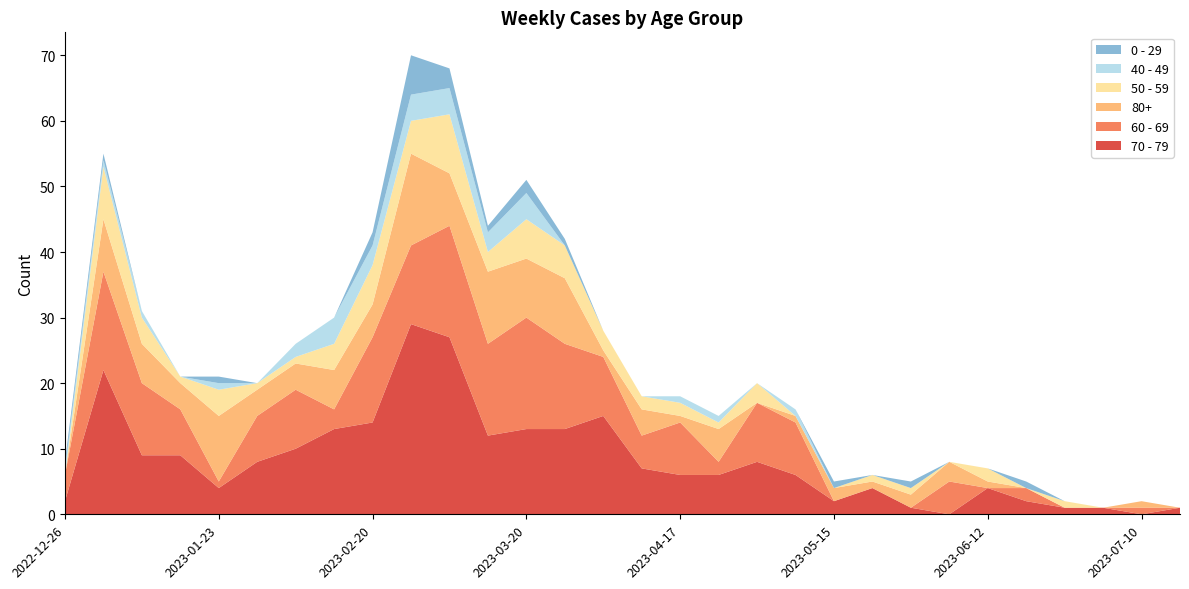

Reading right to left, what are all the values shown in this chart?

70 - 79: 2023-07-17=1	2023-07-10=0	2023-07-03=1	2023-06-26=1	2023-06-19=2	2023-06-12=4	2023-06-05=0	2023-05-29=1	2023-05-22=4	2023-05-15=2	2023-05-08=6	2023-05-01=8	2023-04-24=6	2023-04-17=6	2023-04-10=7	2023-04-03=15	2023-03-27=13	2023-03-20=13	2023-03-13=12	2023-03-06=27	2023-02-27=29	2023-02-20=14	2023-02-13=13	2023-02-06=10	2023-01-30=8	2023-01-23=4	2023-01-16=9	2023-01-09=9	2023-01-02=22	2022-12-26=2
60 - 69: 2023-07-17=0	2023-07-10=1	2023-07-03=0	2023-06-26=0	2023-06-19=2	2023-06-12=0	2023-06-05=5	2023-05-29=0	2023-05-22=0	2023-05-15=0	2023-05-08=8	2023-05-01=9	2023-04-24=2	2023-04-17=8	2023-04-10=5	2023-04-03=9	2023-03-27=13	2023-03-20=17	2023-03-13=14	2023-03-06=17	2023-02-27=12	2023-02-20=13	2023-02-13=3	2023-02-06=9	2023-01-30=7	2023-01-23=1	2023-01-16=7	2023-01-09=11	2023-01-02=15	2022-12-26=4
80+: 2023-07-17=0	2023-07-10=1	2023-07-03=0	2023-06-26=0	2023-06-19=0	2023-06-12=1	2023-06-05=3	2023-05-29=2	2023-05-22=1	2023-05-15=2	2023-05-08=1	2023-05-01=0	2023-04-24=5	2023-04-17=1	2023-04-10=4	2023-04-03=1	2023-03-27=10	2023-03-20=9	2023-03-13=11	2023-03-06=8	2023-02-27=14	2023-02-20=5	2023-02-13=6	2023-02-06=4	2023-01-30=4	2023-01-23=10	2023-01-16=4	2023-01-09=6	2023-01-02=8	2022-12-26=0
50 - 59: 2023-07-17=0	2023-07-10=0	2023-07-03=0	2023-06-26=1	2023-06-19=0	2023-06-12=2	2023-06-05=0	2023-05-29=1	2023-05-22=1	2023-05-15=0	2023-05-08=0	2023-05-01=3	2023-04-24=1	2023-04-17=2	2023-04-10=2	2023-04-03=3	2023-03-27=5	2023-03-20=6	2023-03-13=3	2023-03-06=9	2023-02-27=5	2023-02-20=6	2023-02-13=4	2023-02-06=1	2023-01-30=1	2023-01-23=4	2023-01-16=1	2023-01-09=4	2023-01-02=8	2022-12-26=0
40 - 49: 2023-07-17=0	2023-07-10=0	2023-07-03=0	2023-06-26=0	2023-06-19=0	2023-06-12=0	2023-06-05=0	2023-05-29=0	2023-05-22=0	2023-05-15=0	2023-05-08=1	2023-05-01=0	2023-04-24=1	2023-04-17=1	2023-04-10=0	2023-04-03=0	2023-03-27=0	2023-03-20=4	2023-03-13=3	2023-03-06=4	2023-02-27=4	2023-02-20=3	2023-02-13=4	2023-02-06=2	2023-01-30=0	2023-01-23=1	2023-01-16=0	2023-01-09=1	2023-01-02=1	2022-12-26=1
0 - 29: 2023-07-17=0	2023-07-10=0	2023-07-03=0	2023-06-26=0	2023-06-19=1	2023-06-12=0	2023-06-05=0	2023-05-29=1	2023-05-22=0	2023-05-15=1	2023-05-08=0	2023-05-01=0	2023-04-24=0	2023-04-17=0	2023-04-10=0	2023-04-03=0	2023-03-27=1	2023-03-20=2	2023-03-13=1	2023-03-06=3	2023-02-27=6	2023-02-20=2	2023-02-13=0	2023-02-06=0	2023-01-30=0	2023-01-23=1	2023-01-16=0	2023-01-09=0	2023-01-02=1	2022-12-26=1